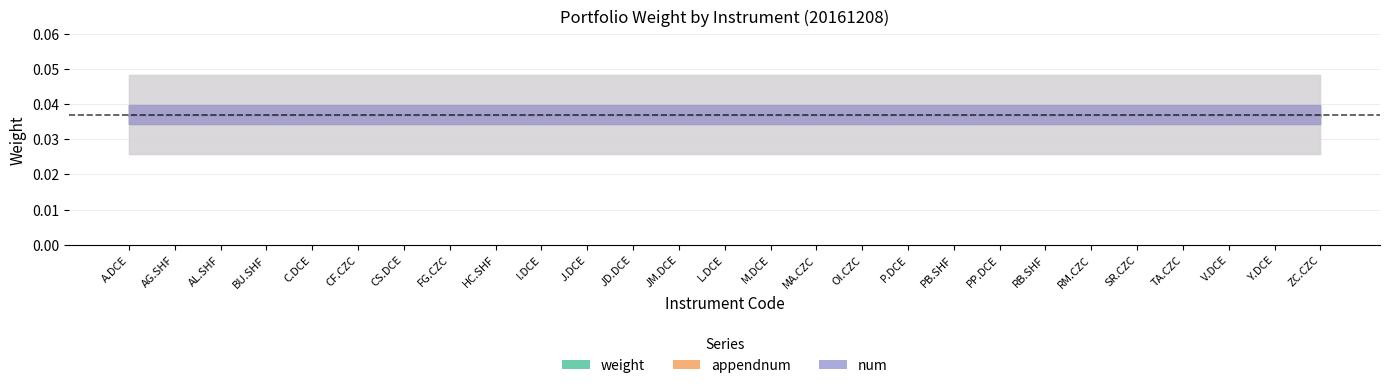

Which category has the highest value in the appendnum series?

A.DCE